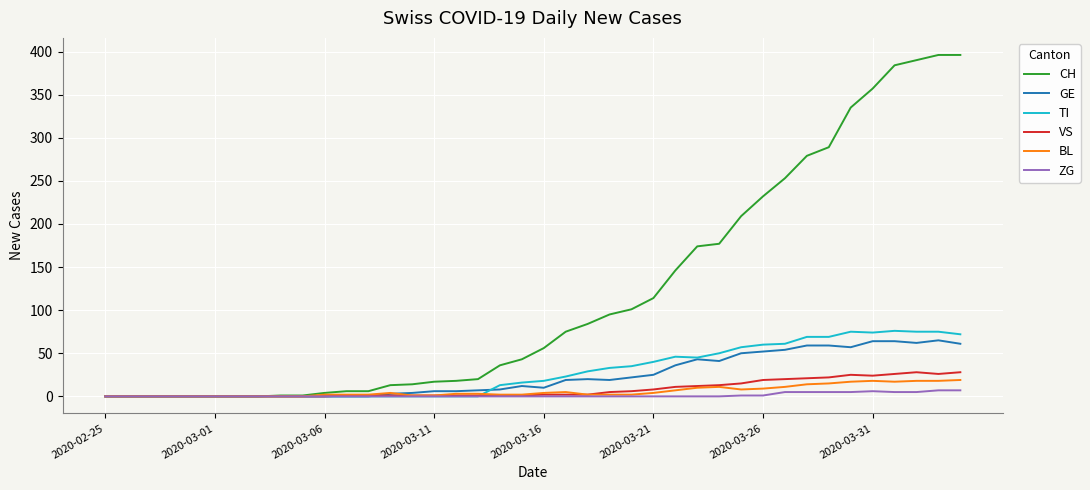

What is the highest value of the TI series?

76